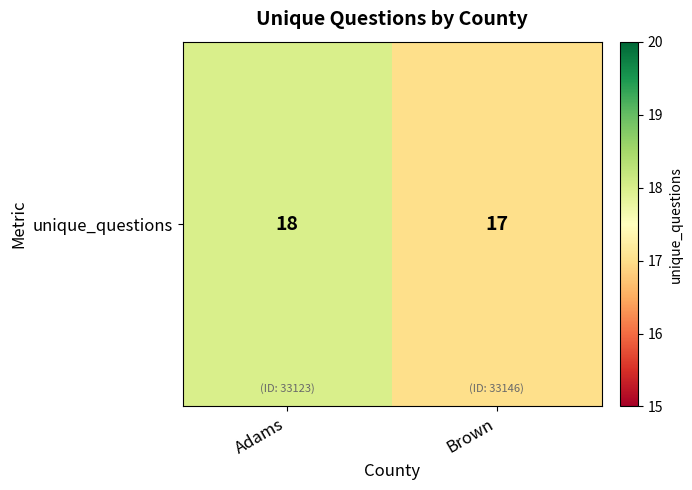

List the labels in order of value, smallest first.

Brown, Adams